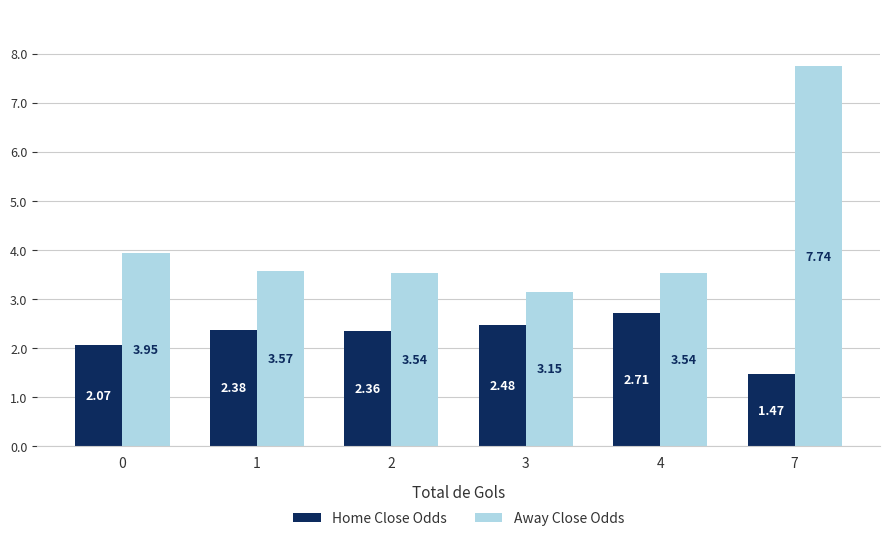

What is the sum of the Home Close Odds values at 0 and 2?

4.4